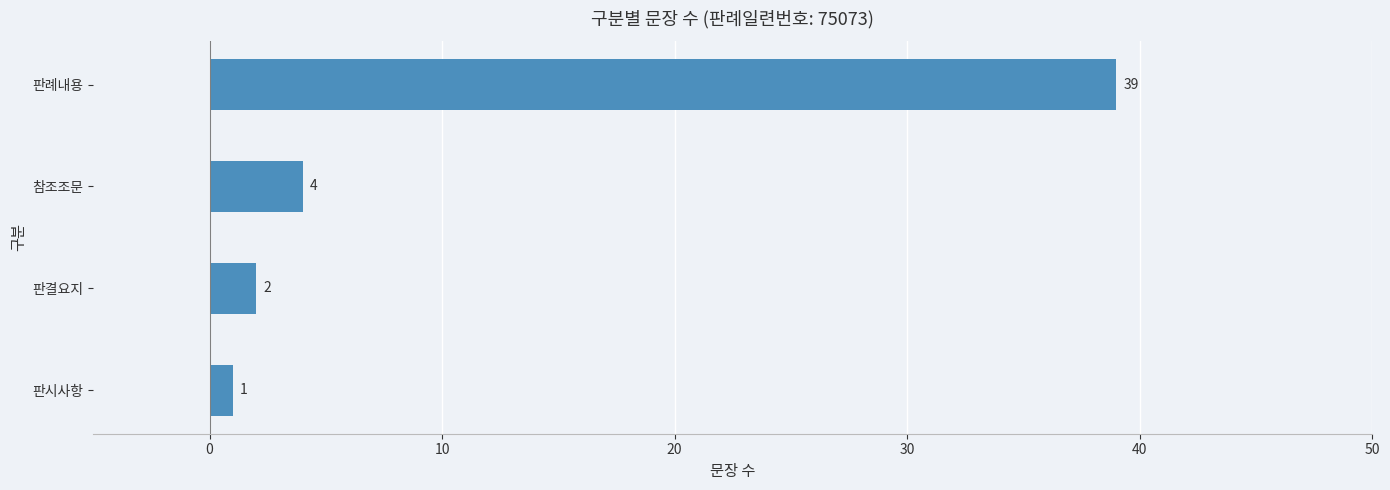

Reading bottom to top, list all the values displayed in this chart.

판시사항=1	판결요지=2	참조조문=4	판례내용=39